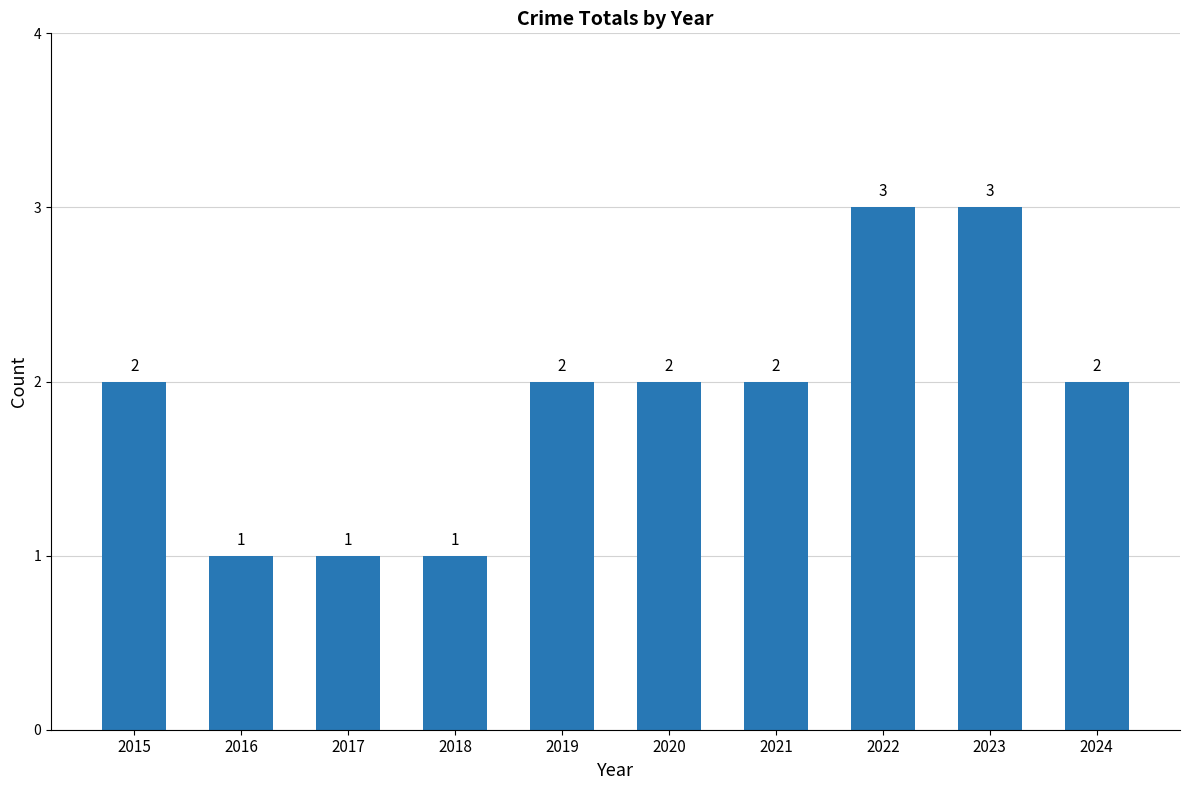

What is the value of the 5th bar from the left?

2